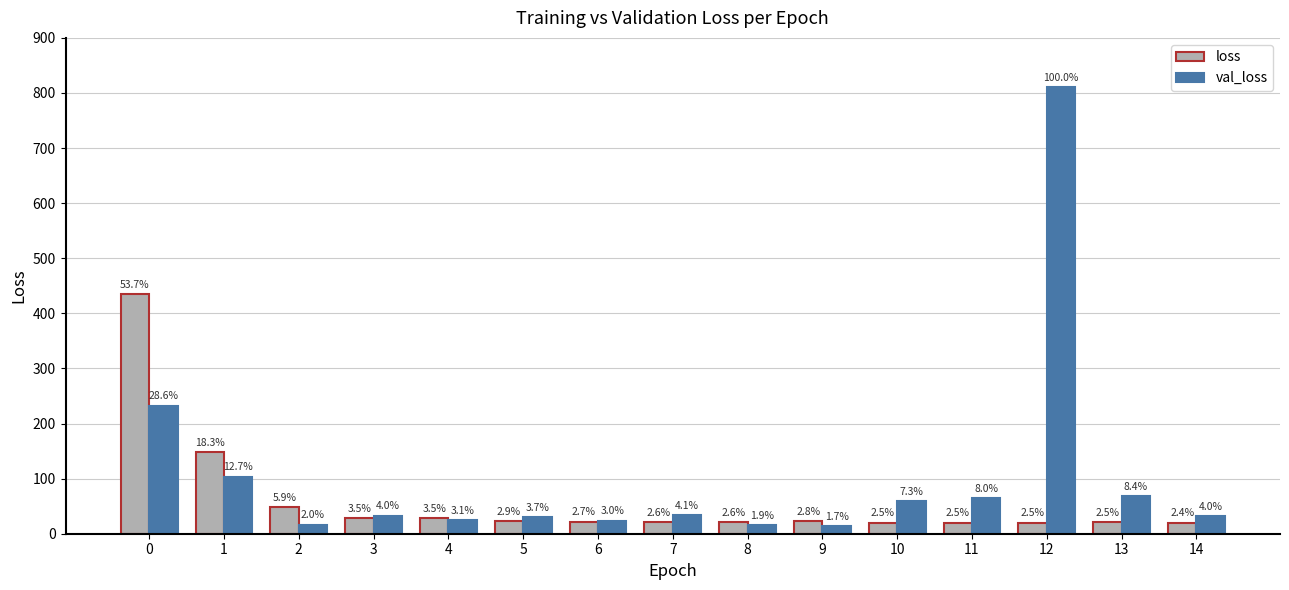

The value of loss at 14 is 31.8. True or false?

False